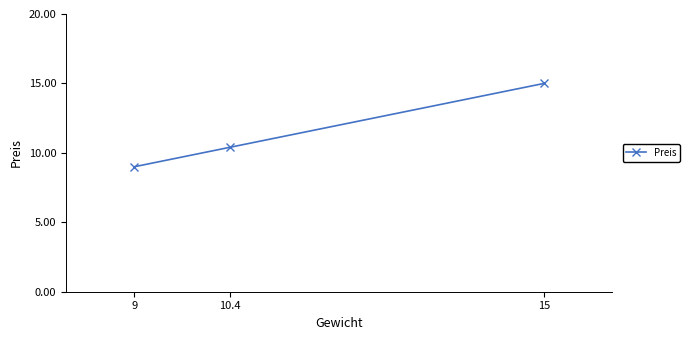

Reading left to right, transcribe all the data shown in this chart.

9=9.0	10.4=10.4	15=15.0